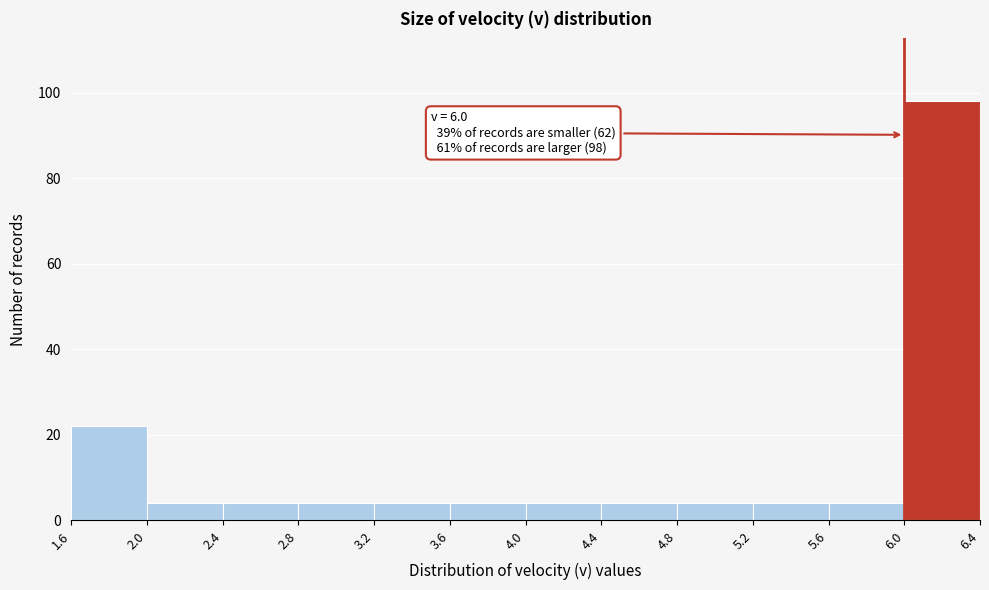

Over which range of the x-axis is the bar tallest?

6.0 to 6.4